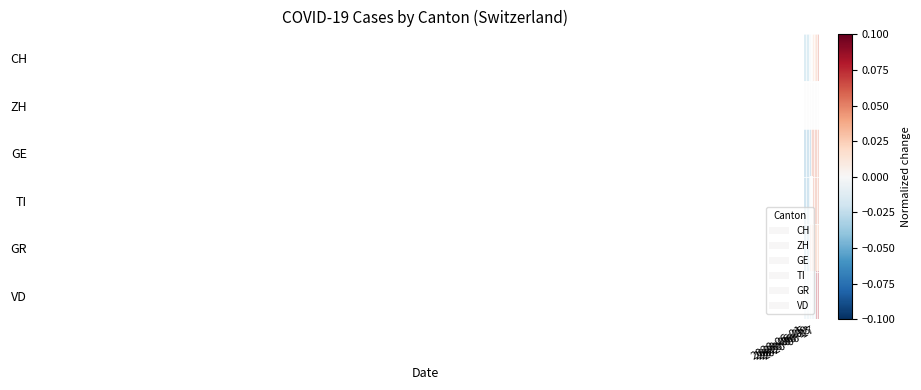

Count the number of categories in the chart.

20